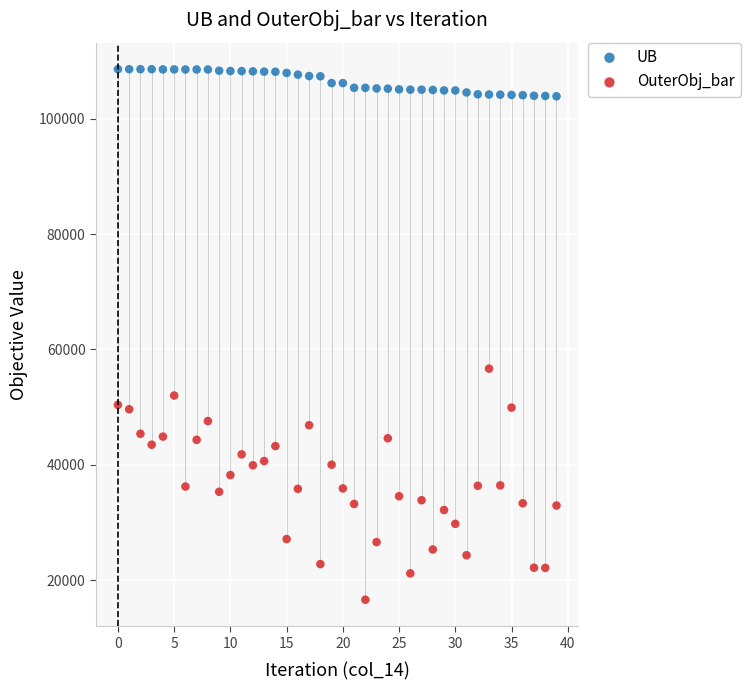

Across all series, what Y value is closest to 62590?

56667